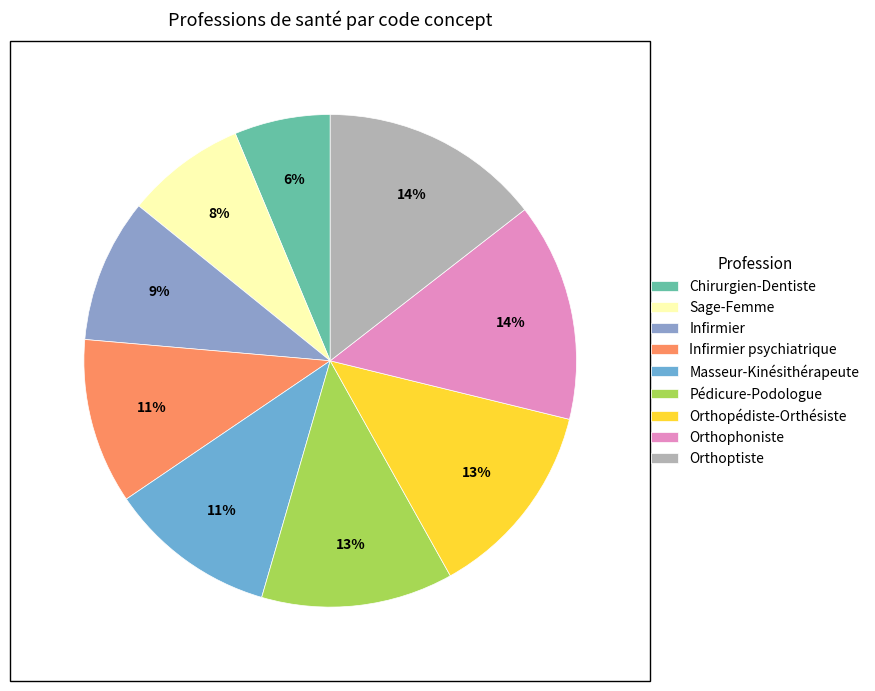

How many slices are in this pie chart?

9